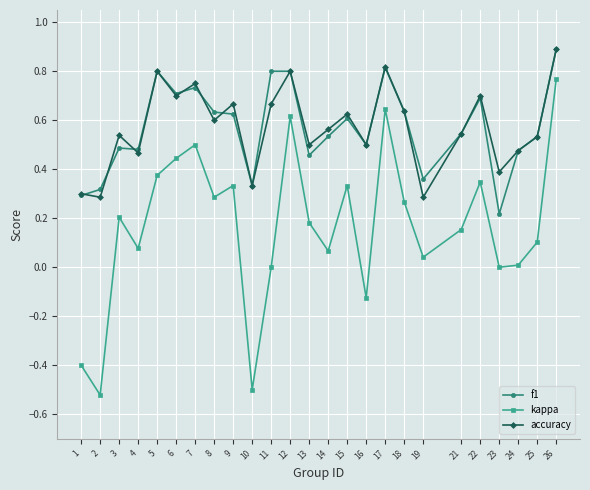

How many accuracy values are between 0 and 1?

25